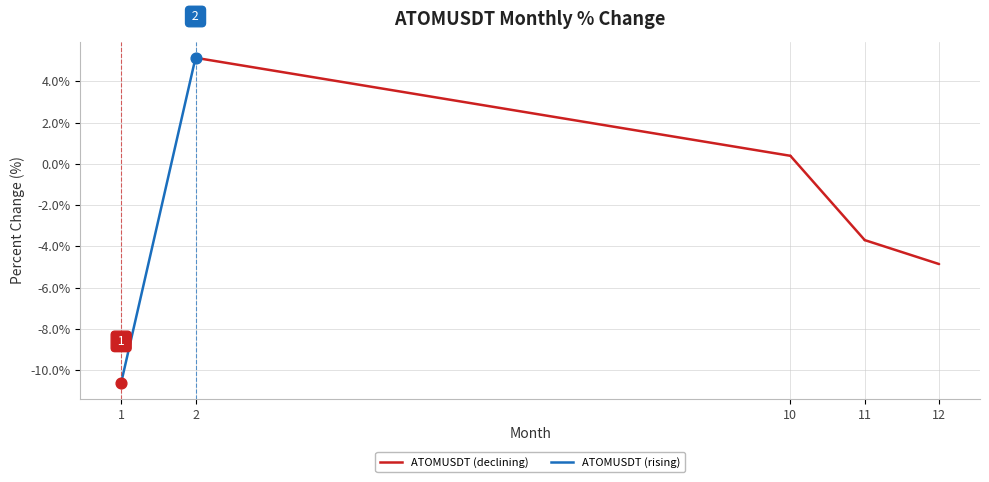

What is the change in value from 11 to 12?

-1.2